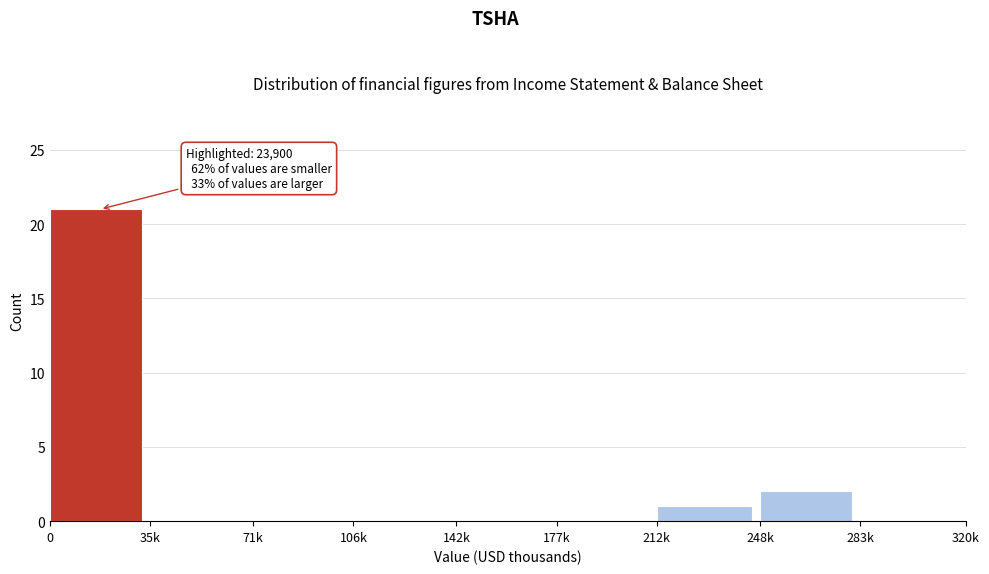

Reading right to left, list all the values displayed in this chart.

283k=0	248k=2	212k=1	177k=0	142k=0	106k=0	71k=0	35k=0	0=21